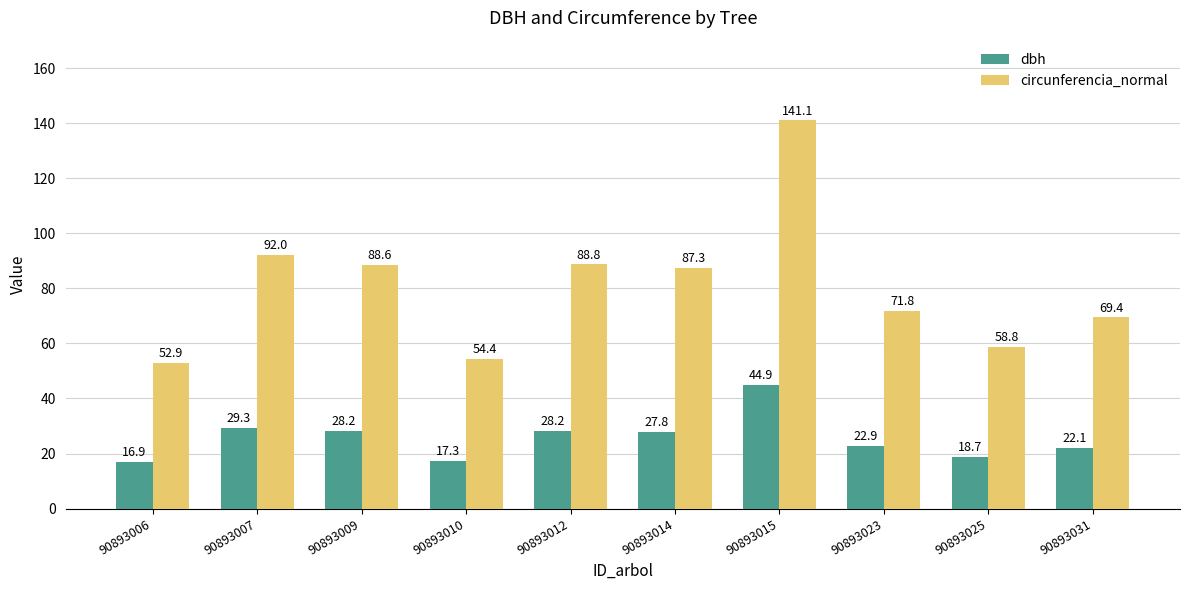

At which label is dbh closest to 30?

90893007